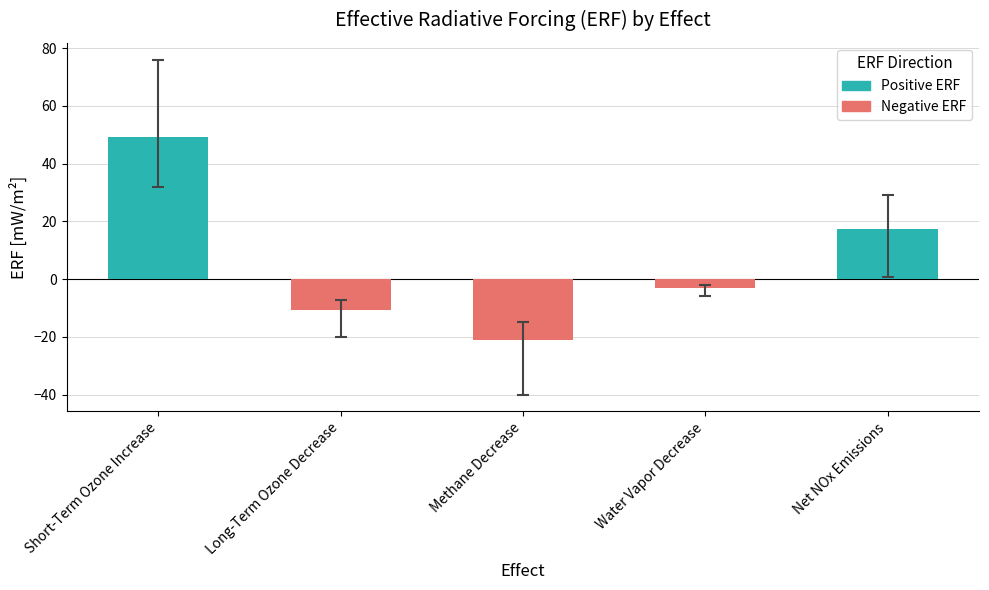

What is the value of the 5th bar from the left?

17.5